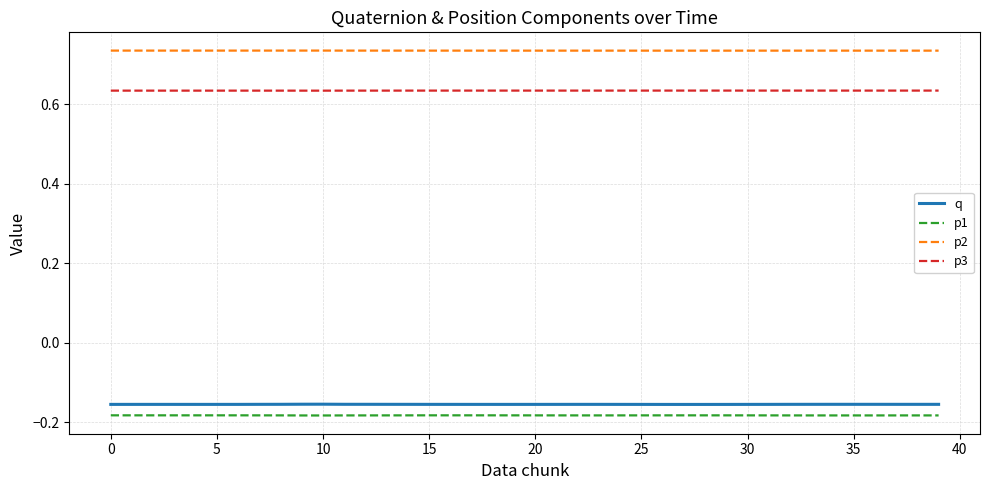

True or false: q and p2 cross at least once.

False